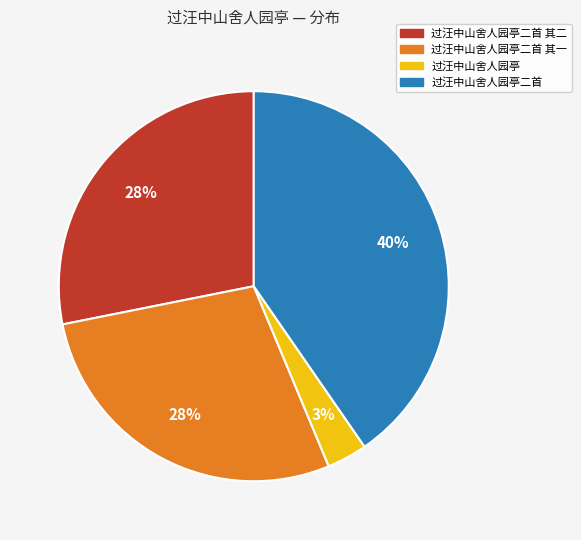

To the nearest percent, what is the average slice percentage?

25%